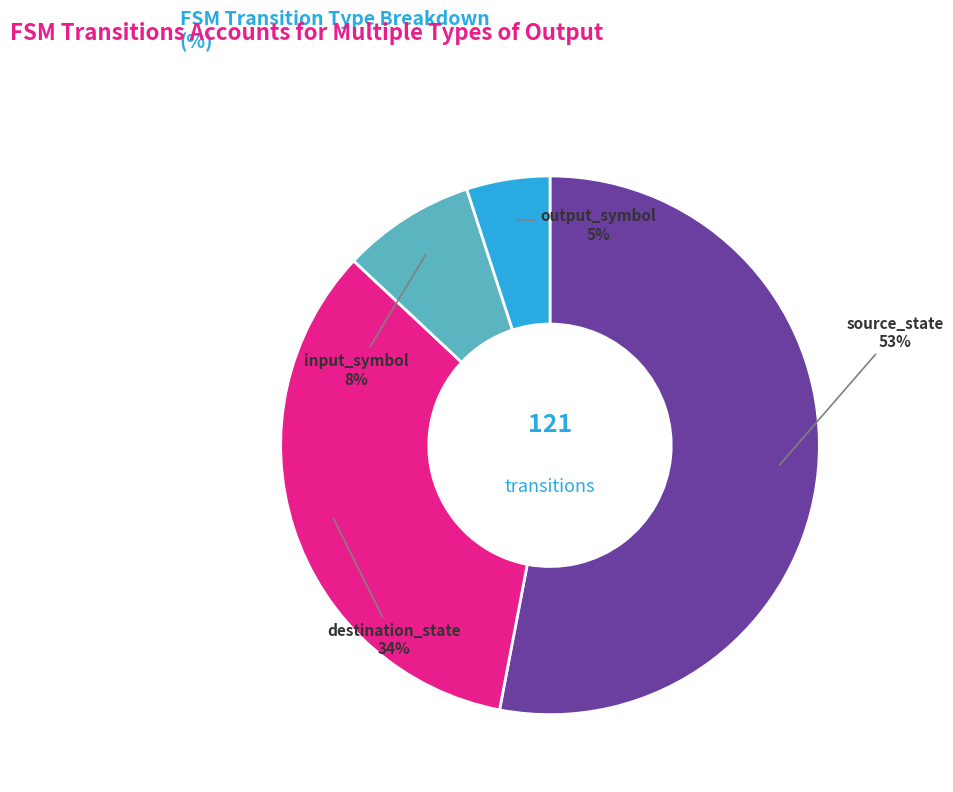

Does any single category account for the majority?

Yes